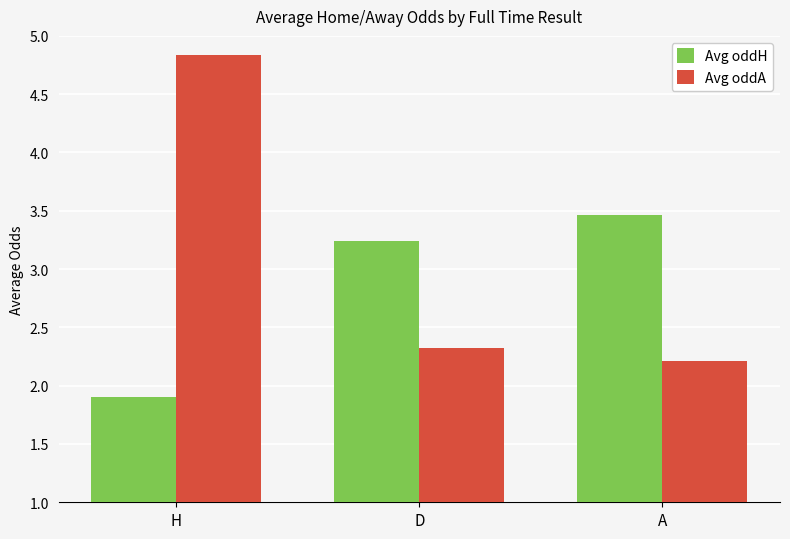

What is the smallest value displayed?

1.9